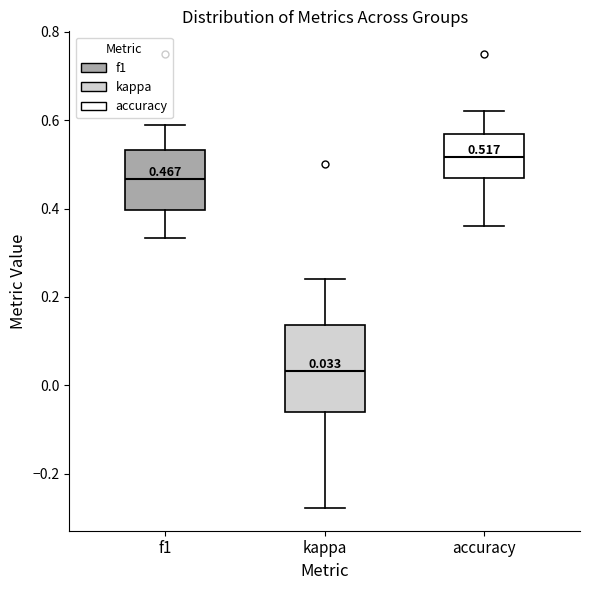

Which box has the lowest median line?

kappa